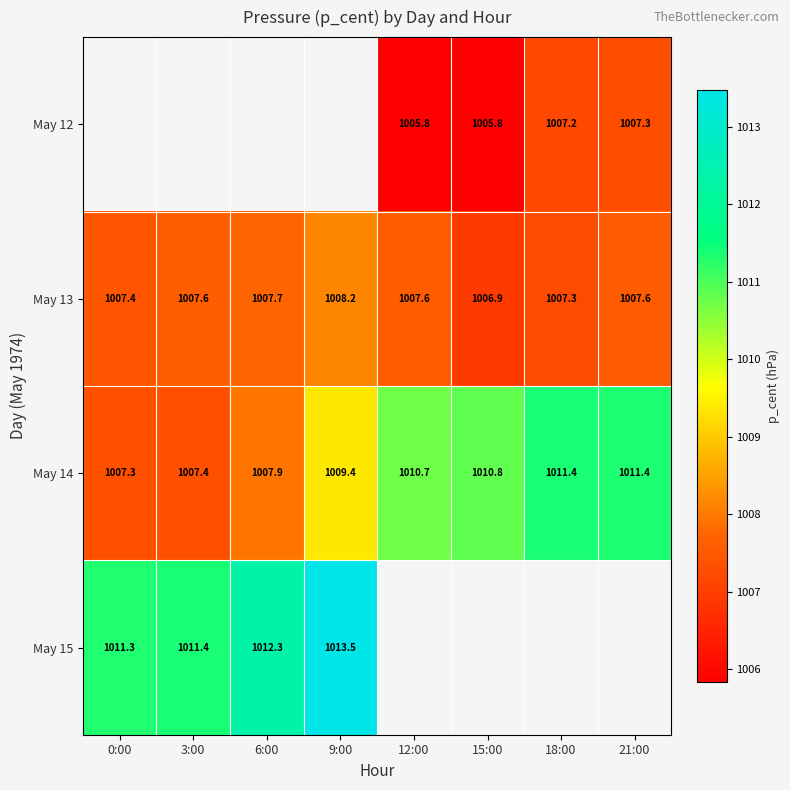

What is the difference between the highest and lowest values at 18:00?

4.2